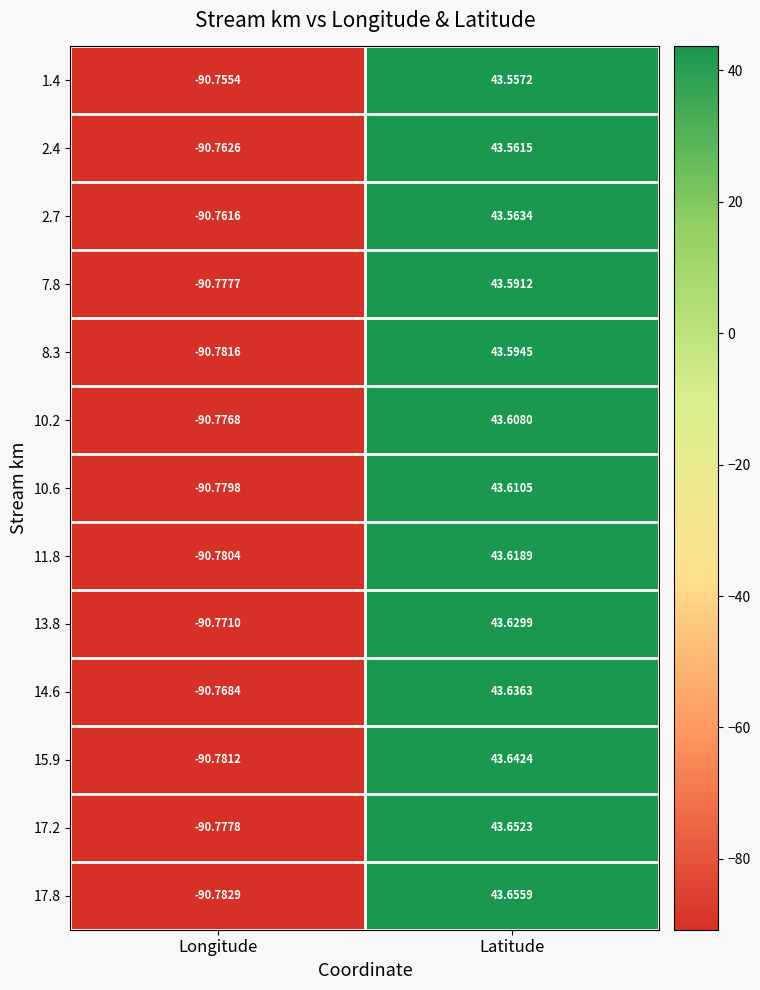

At which category is the sum across all series the highest?

Latitude